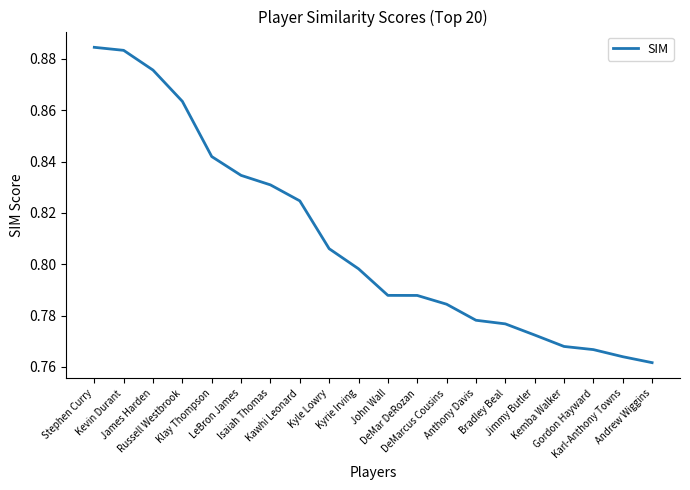

What is the difference between the maximum and minimum values?

0.1